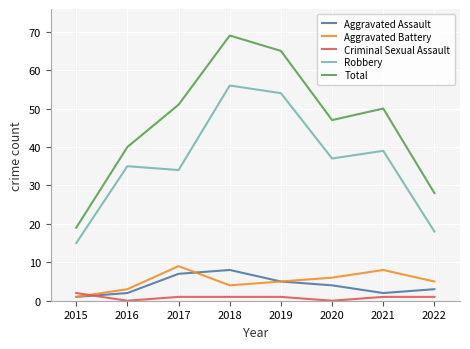

Between 2016 and 2022, which series saw the biggest shift?

Robbery